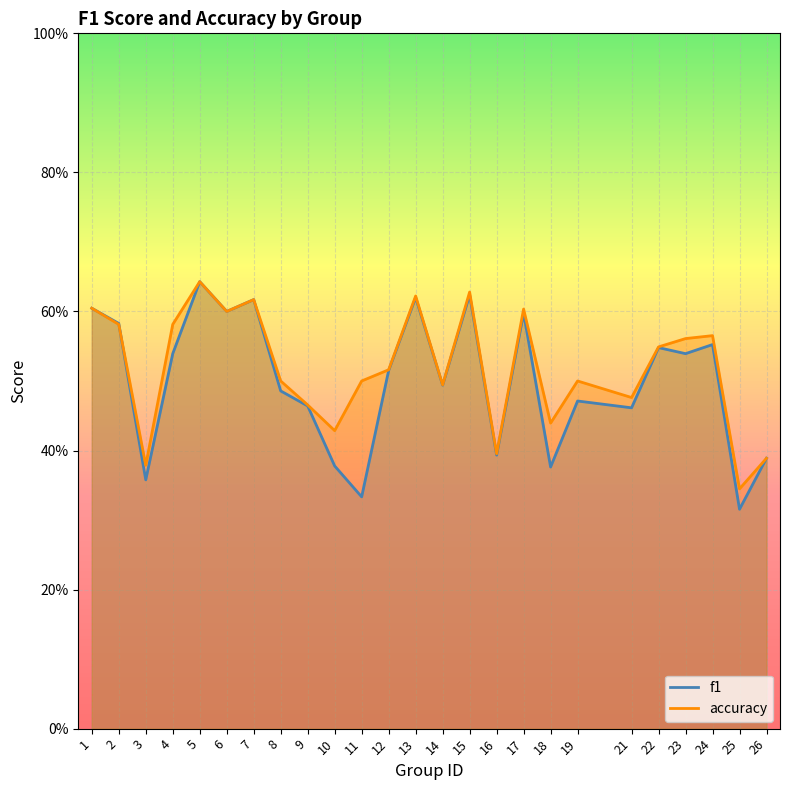

How many distinct data groups are displayed?

2